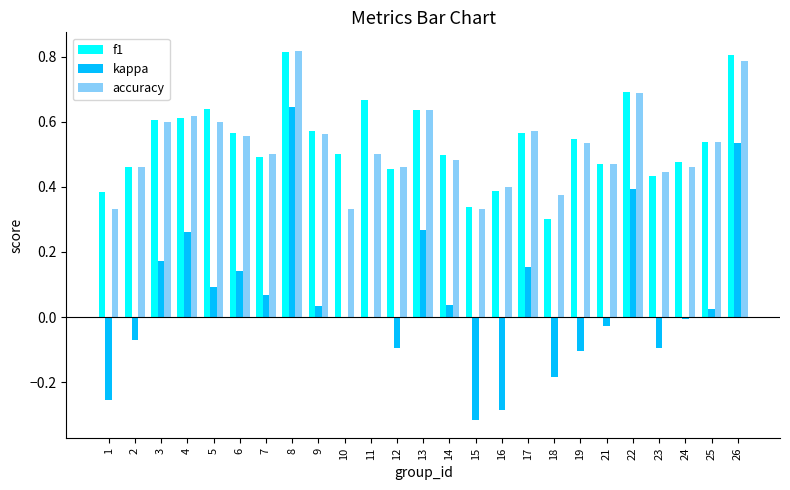

What is the total value across all series at 3?

1.4